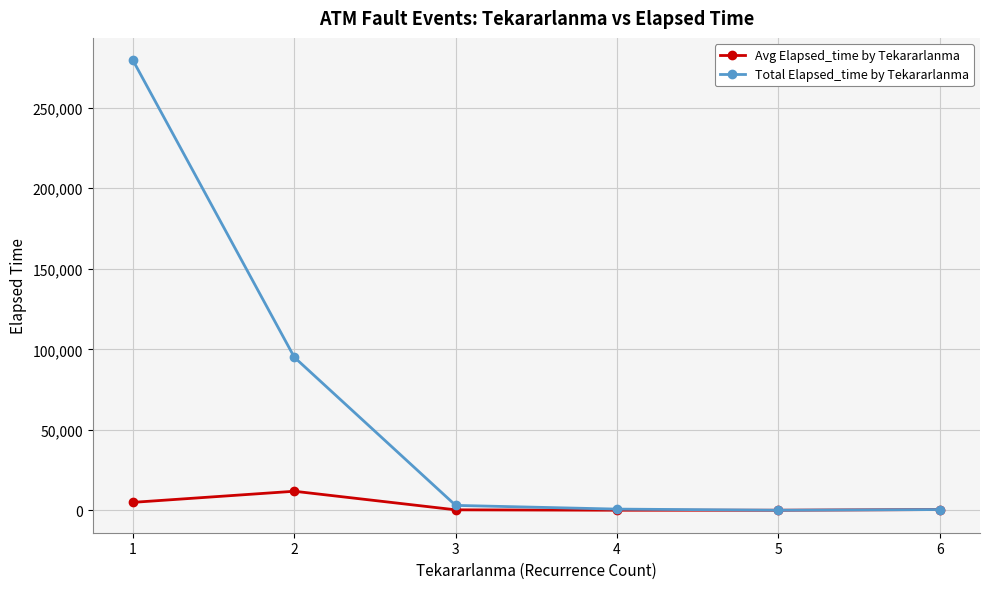

Rank the series by their maximum value, from lowest to highest.

Avg Elapsed_time by Tekararlanma, Total Elapsed_time by Tekararlanma